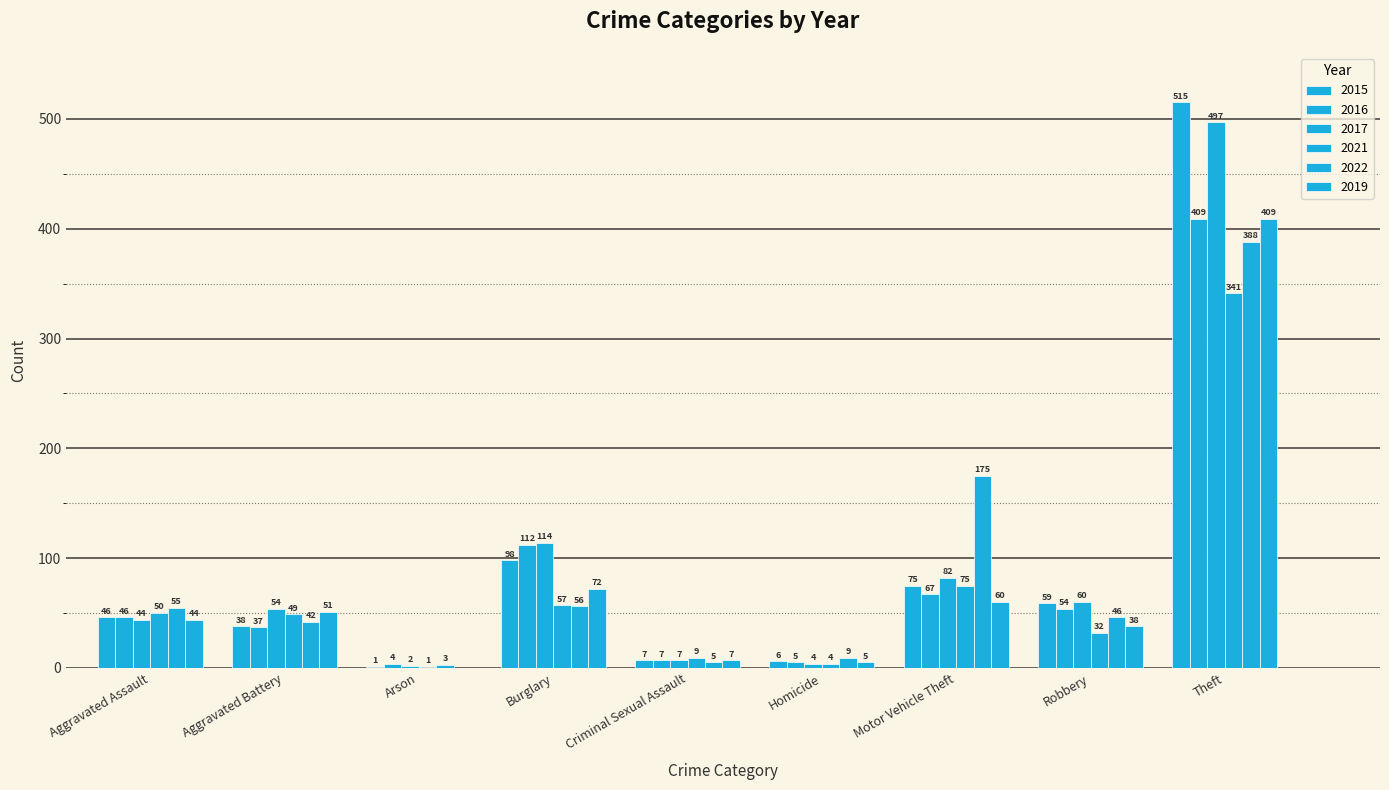

Are the bars grouped side by side (vs. stacked)?

Yes